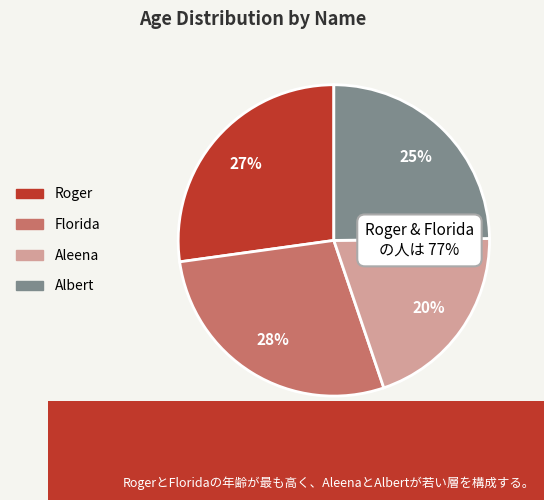

Is Albert the majority of the pie?

No